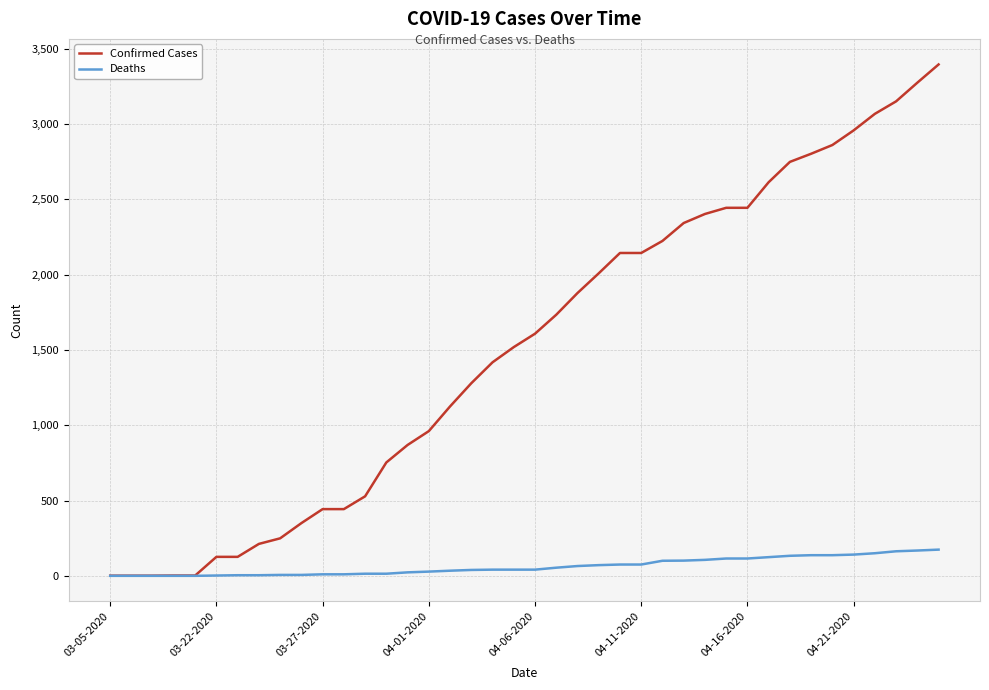

Does the chart display data point markers on the line(s)?

No